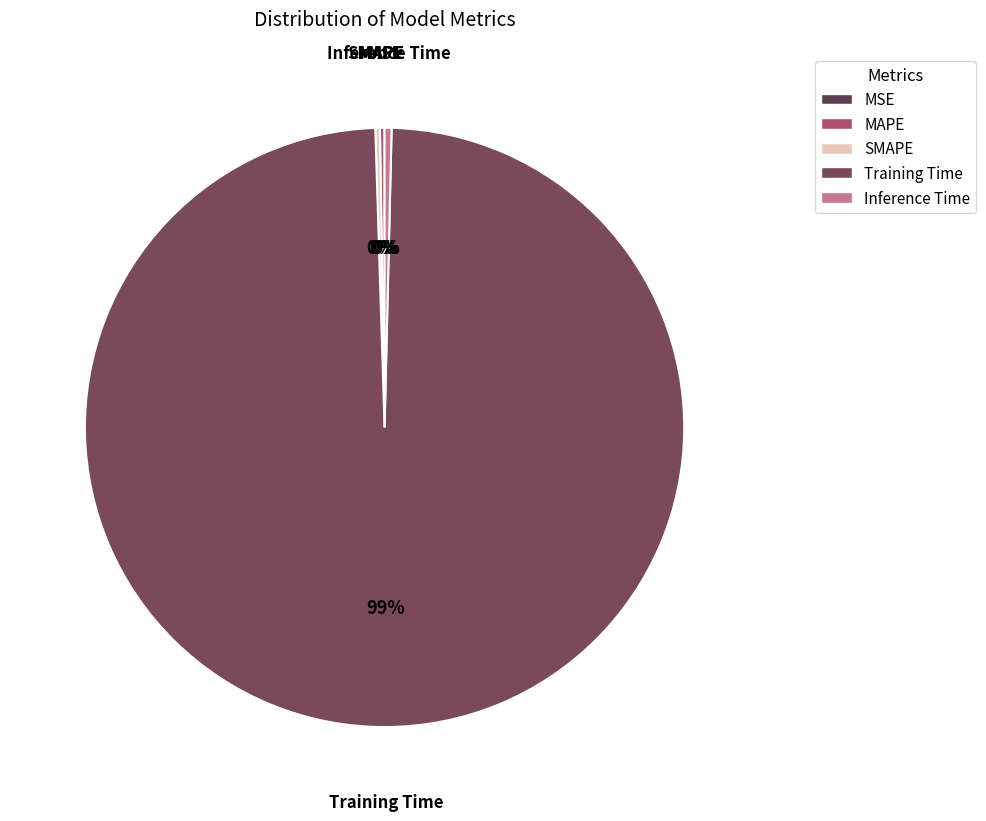

Between Training Time and Inference Time, which is larger?

Training Time